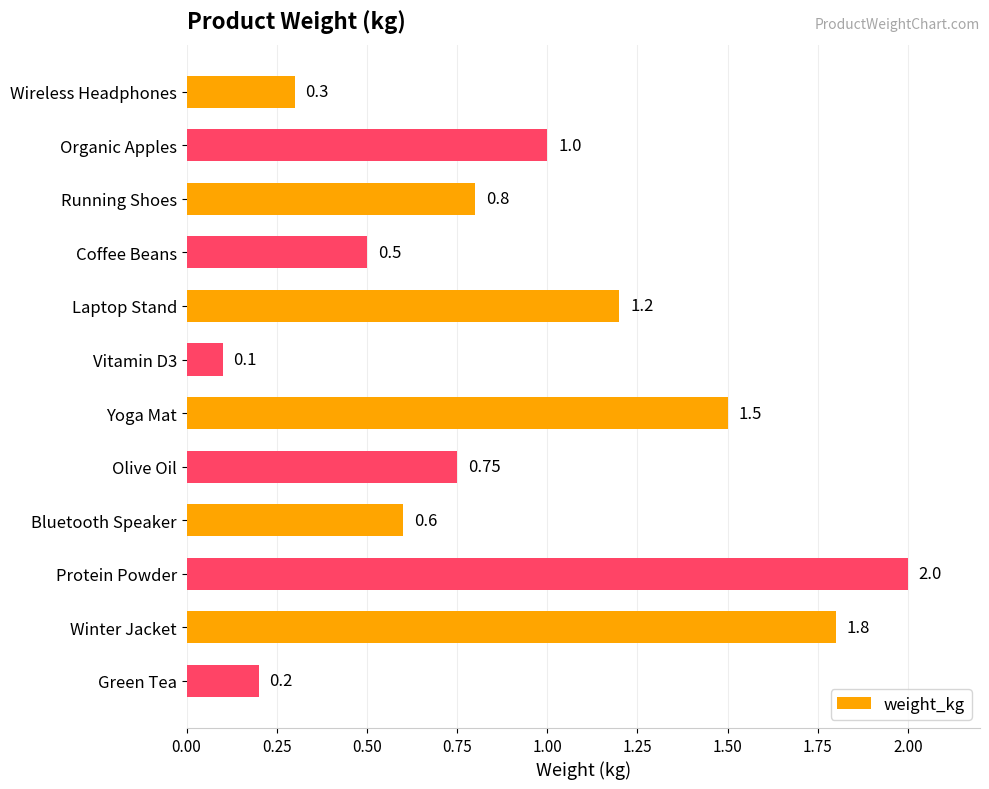

What is the label of the 1st bar from the bottom?

Green Tea